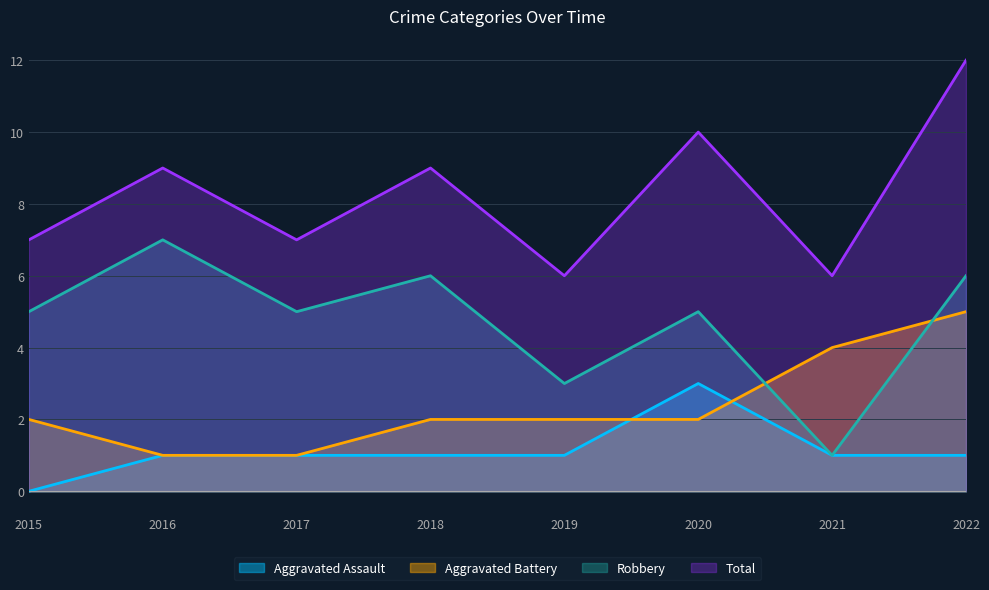

What is the spread (max minus min) of values at 2020?

8